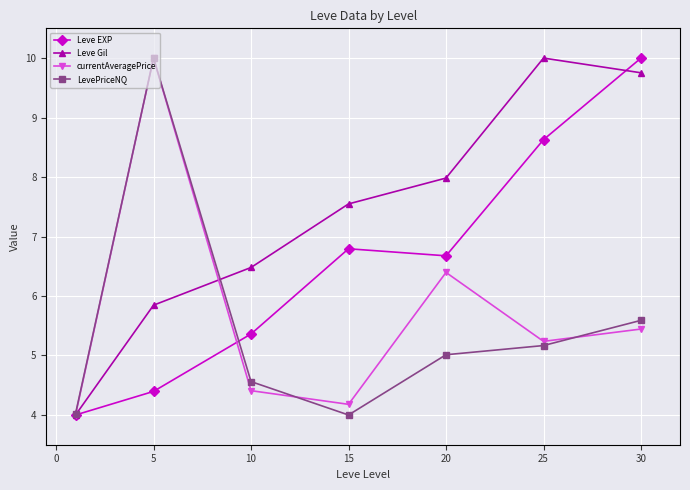

What is the value of the Leve EXP point at the 2nd from the left?

4.4